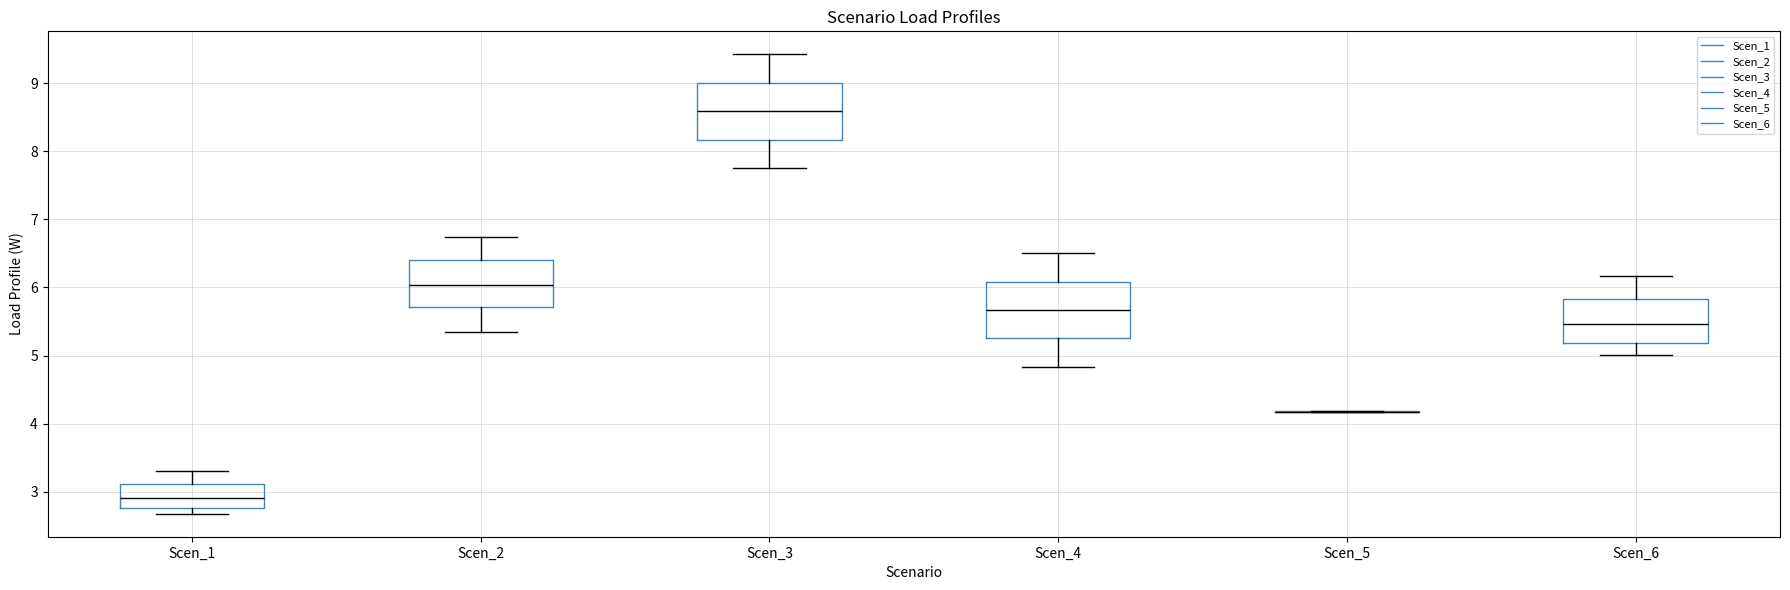

Where does the lower whisker of the box for Scen_6 end on the y-axis? The values are not printed on the chart, so give them approximately, as read against the axis.

5.0